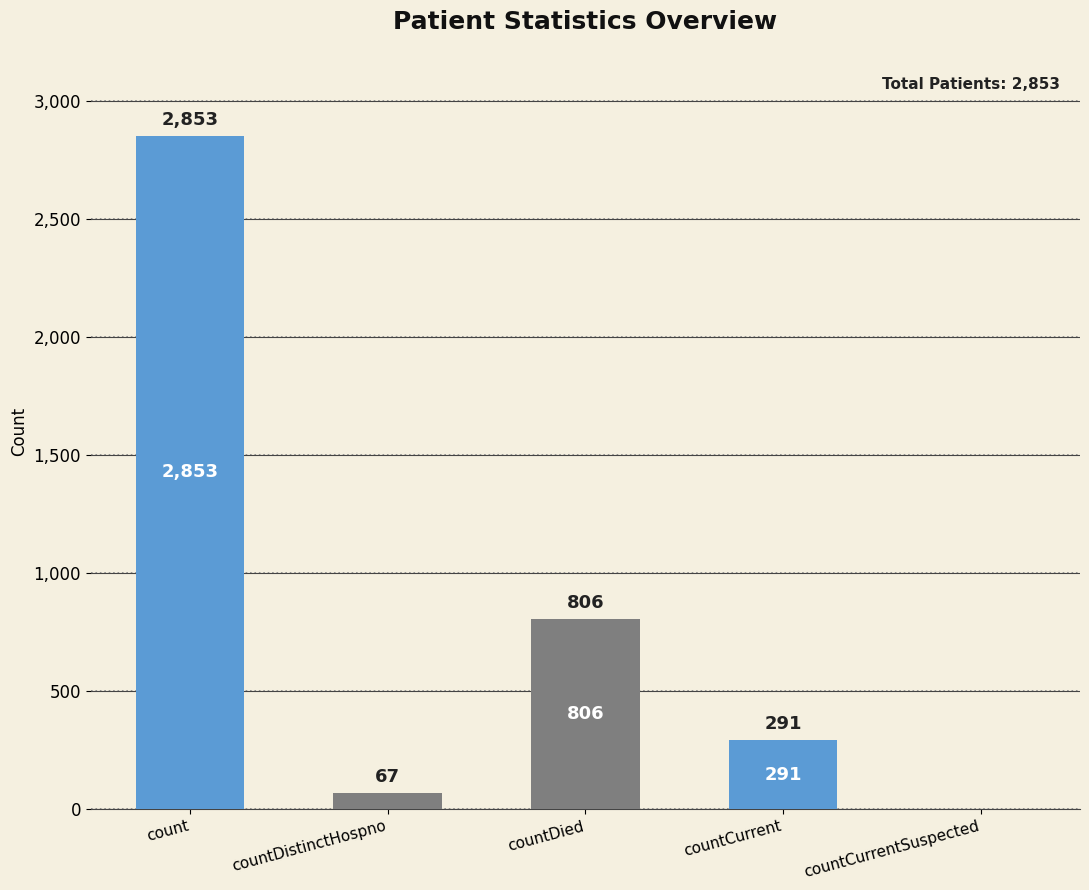

What is the change in value from countCurrent to countCurrentSuspected?

-291